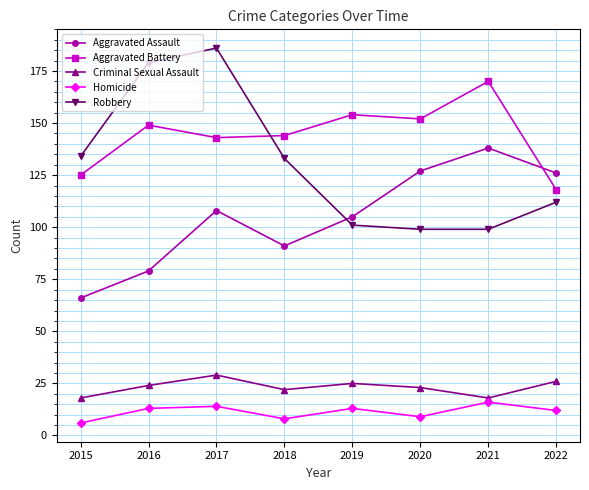

How many interior local valleys does the Homicide series have?

2